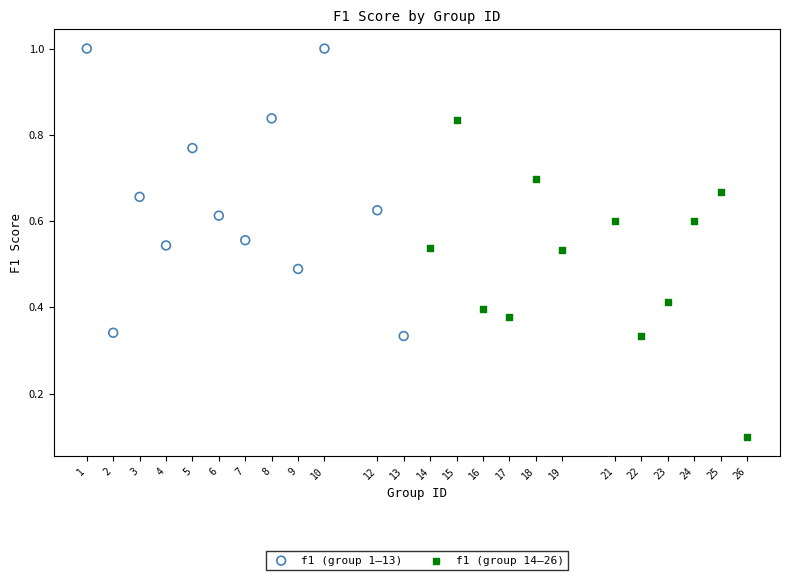

Which series reaches the maximum Y coordinate?

f1 (group 1–13)